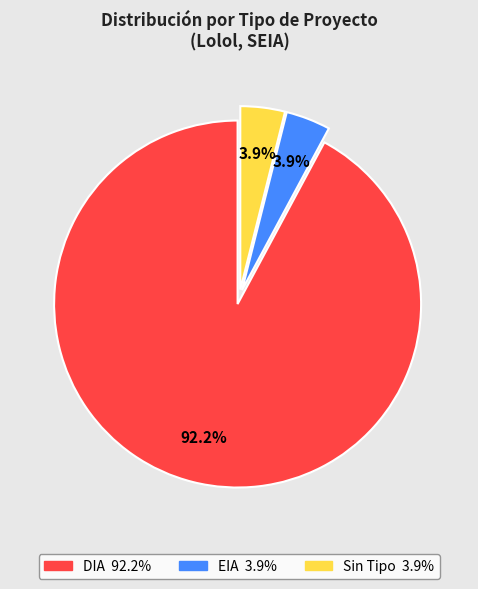

Count the number of slices in the pie.

3